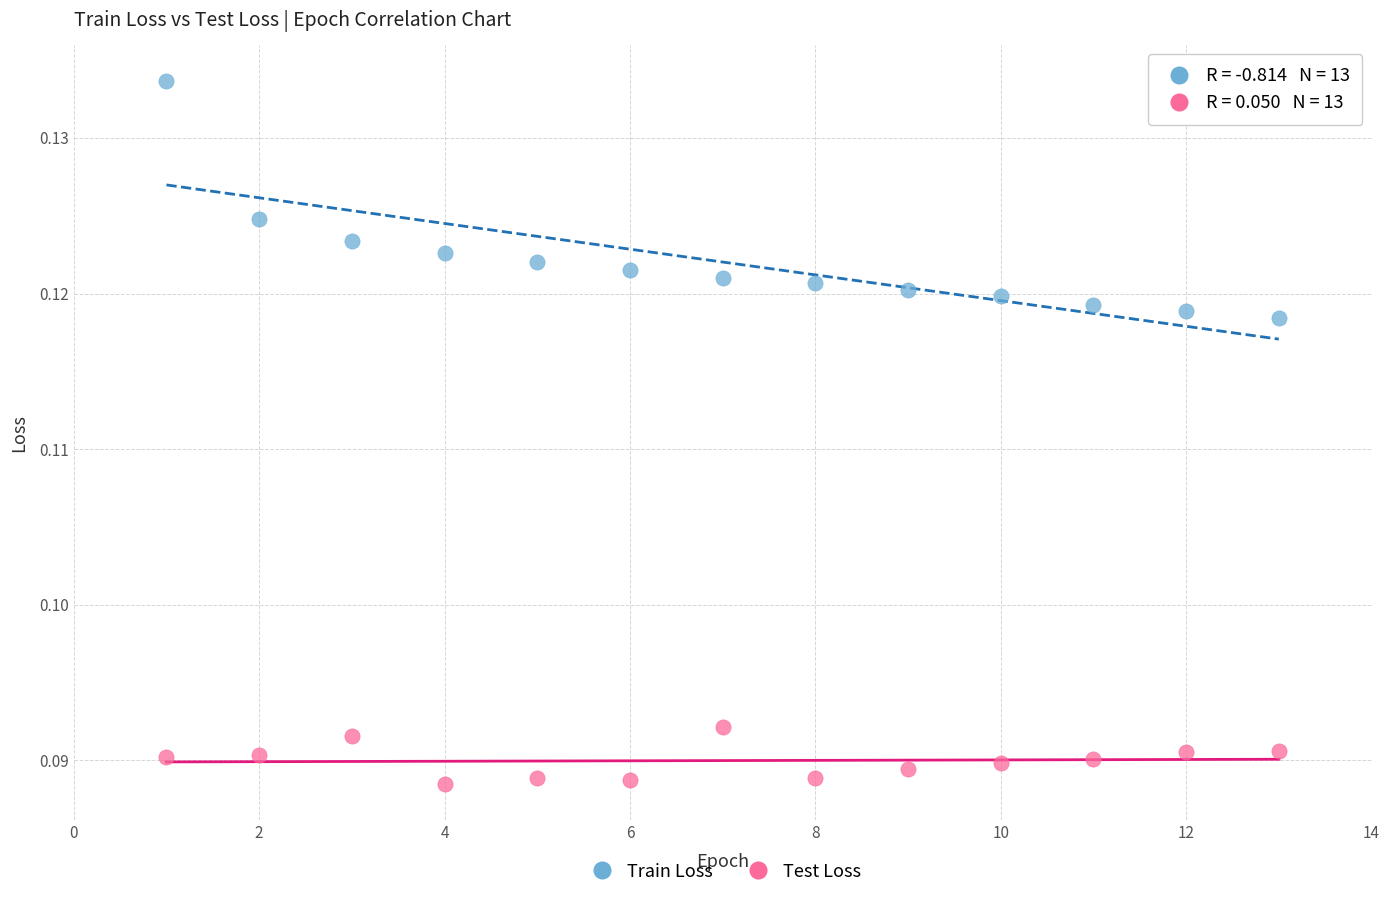

Across all data points, what is the range of X values (max minus min)?

12.0